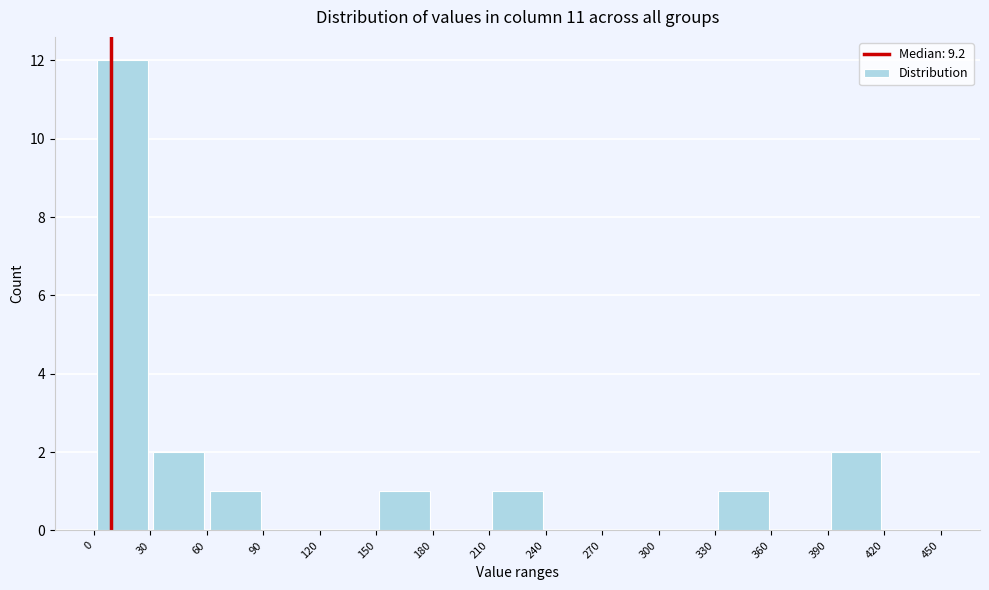

Reading left to right, transcribe this chart: for each bar, give the range it covers on the x-axis and its height. The values are not printed on the chart, so give them approximately, as read against the axis.

0 to 30: 12
30 to 60: 2
60 to 90: 1
90 to 120: 0
120 to 150: 0
150 to 180: 1
180 to 210: 0
210 to 240: 1
240 to 270: 0
270 to 300: 0
300 to 330: 0
330 to 360: 1
360 to 390: 0
390 to 420: 2
420 to 450: 0